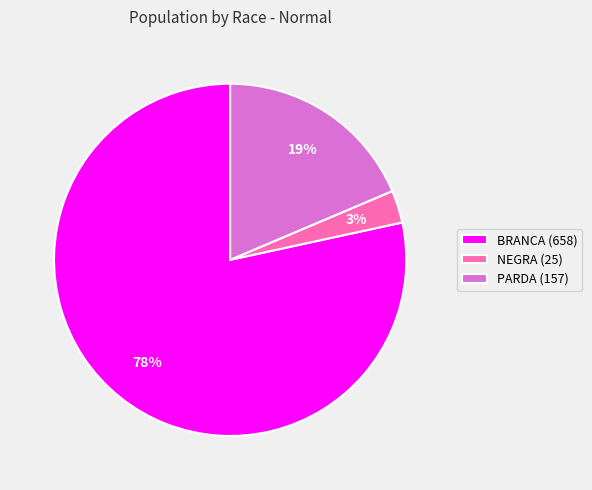

Which slice is the largest?

BRANCA (658)